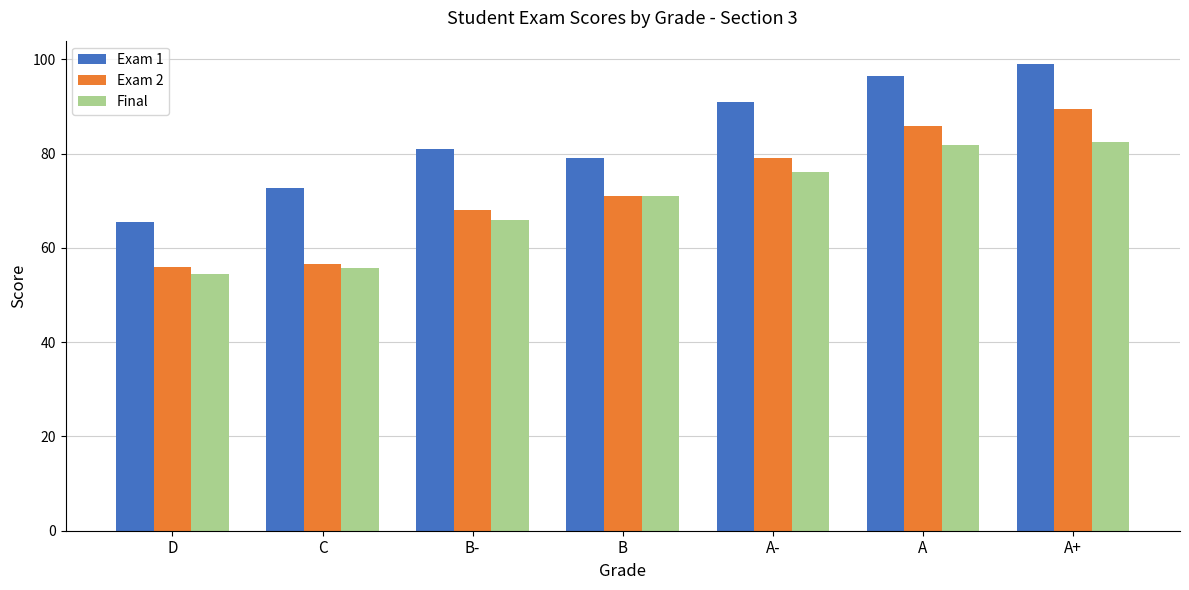

What is the total value across all series at B?

221.0